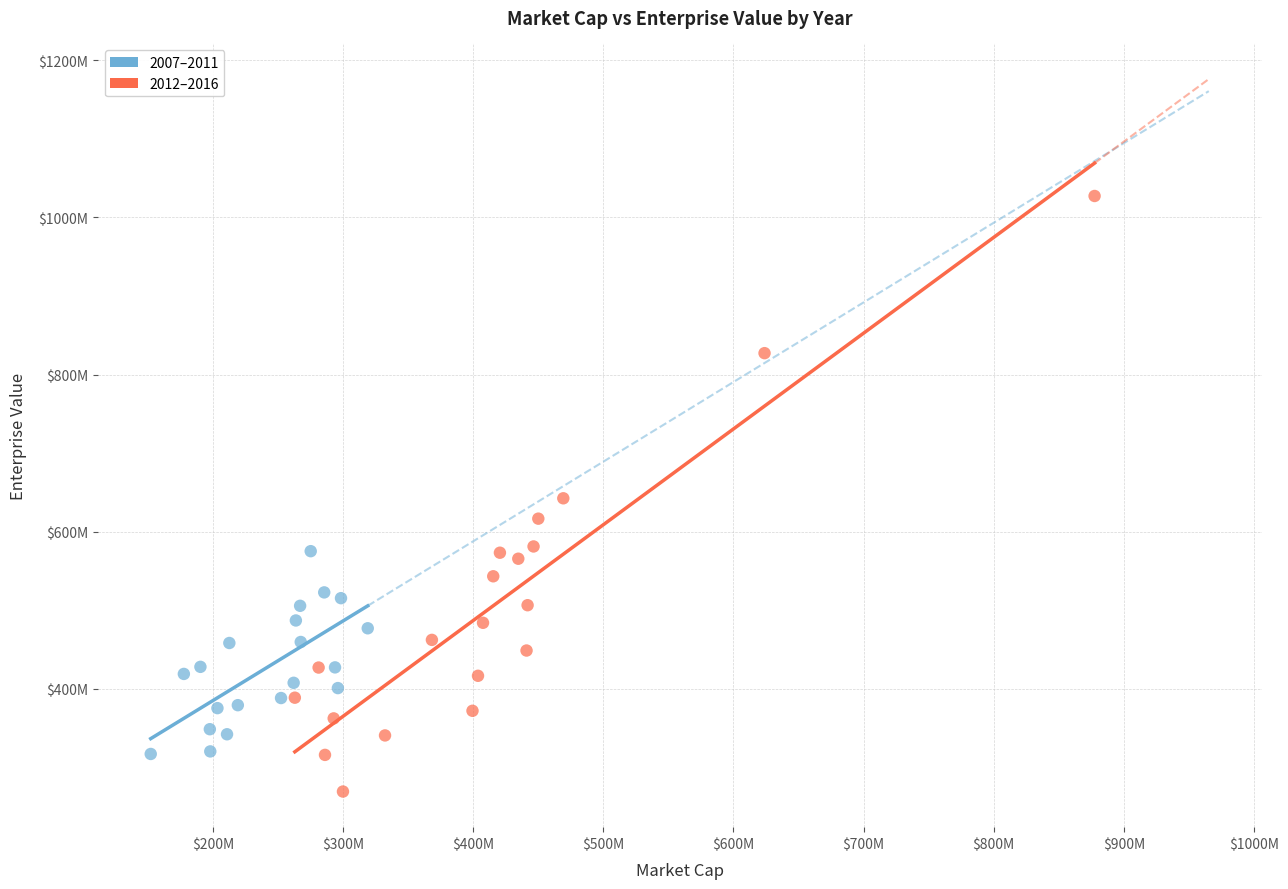

Which series contains the lowest Y value?

2012–2016